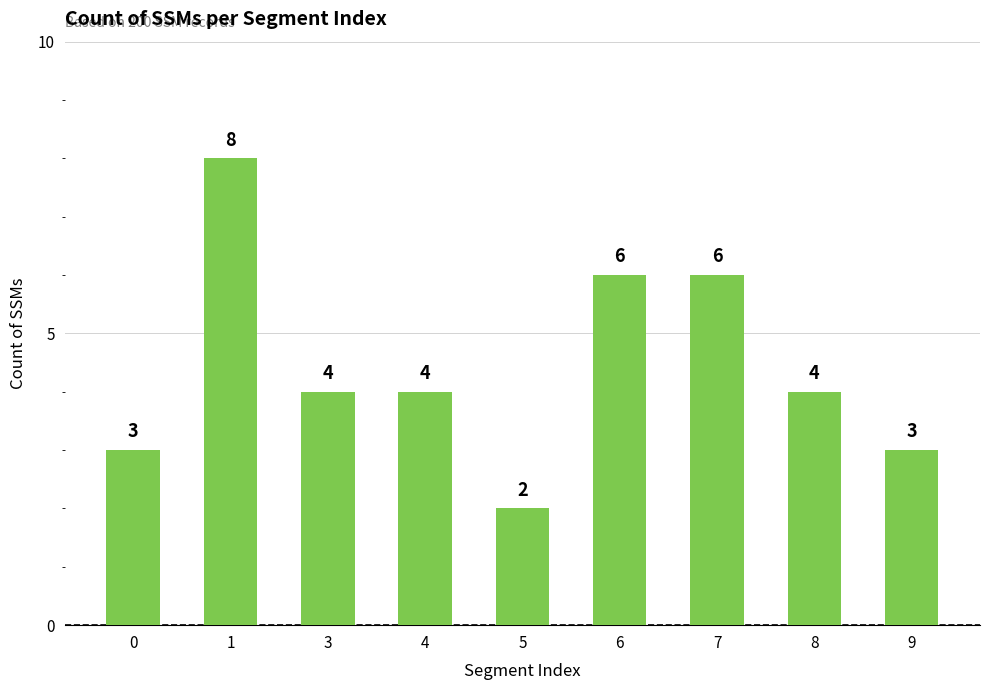

Between 1 and 4, which is larger?

1